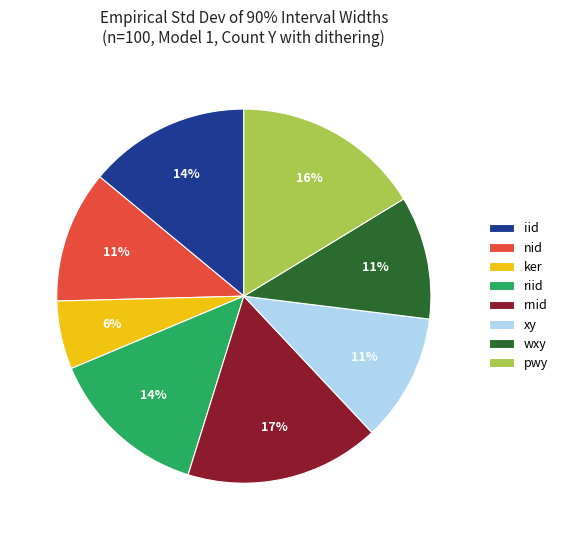

To the nearest percent, what is the combined percentage of pwy and wxy?

27%